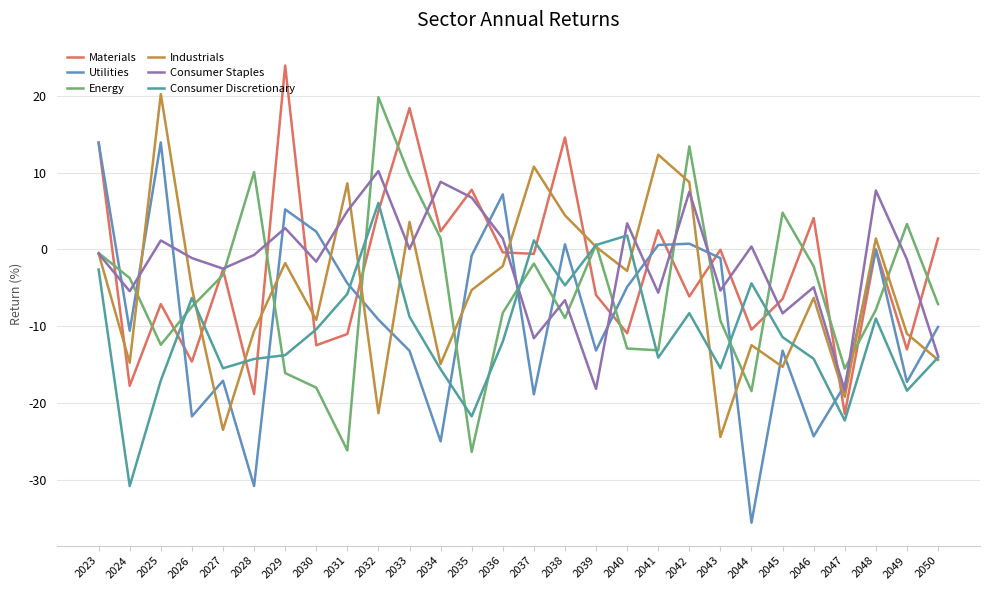

Which series has the largest total across all categories?

Consumer Staples